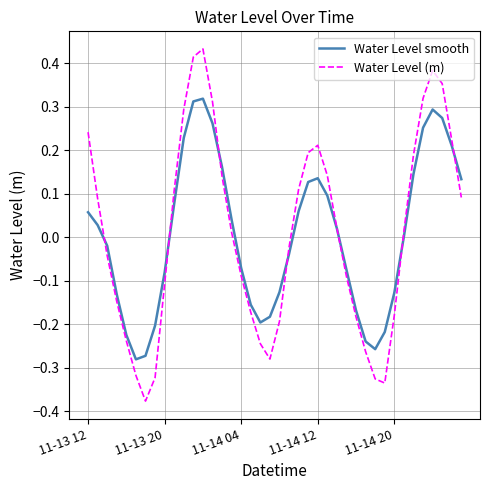

Which series has the largest range (max minus min)?

Water Level (m)